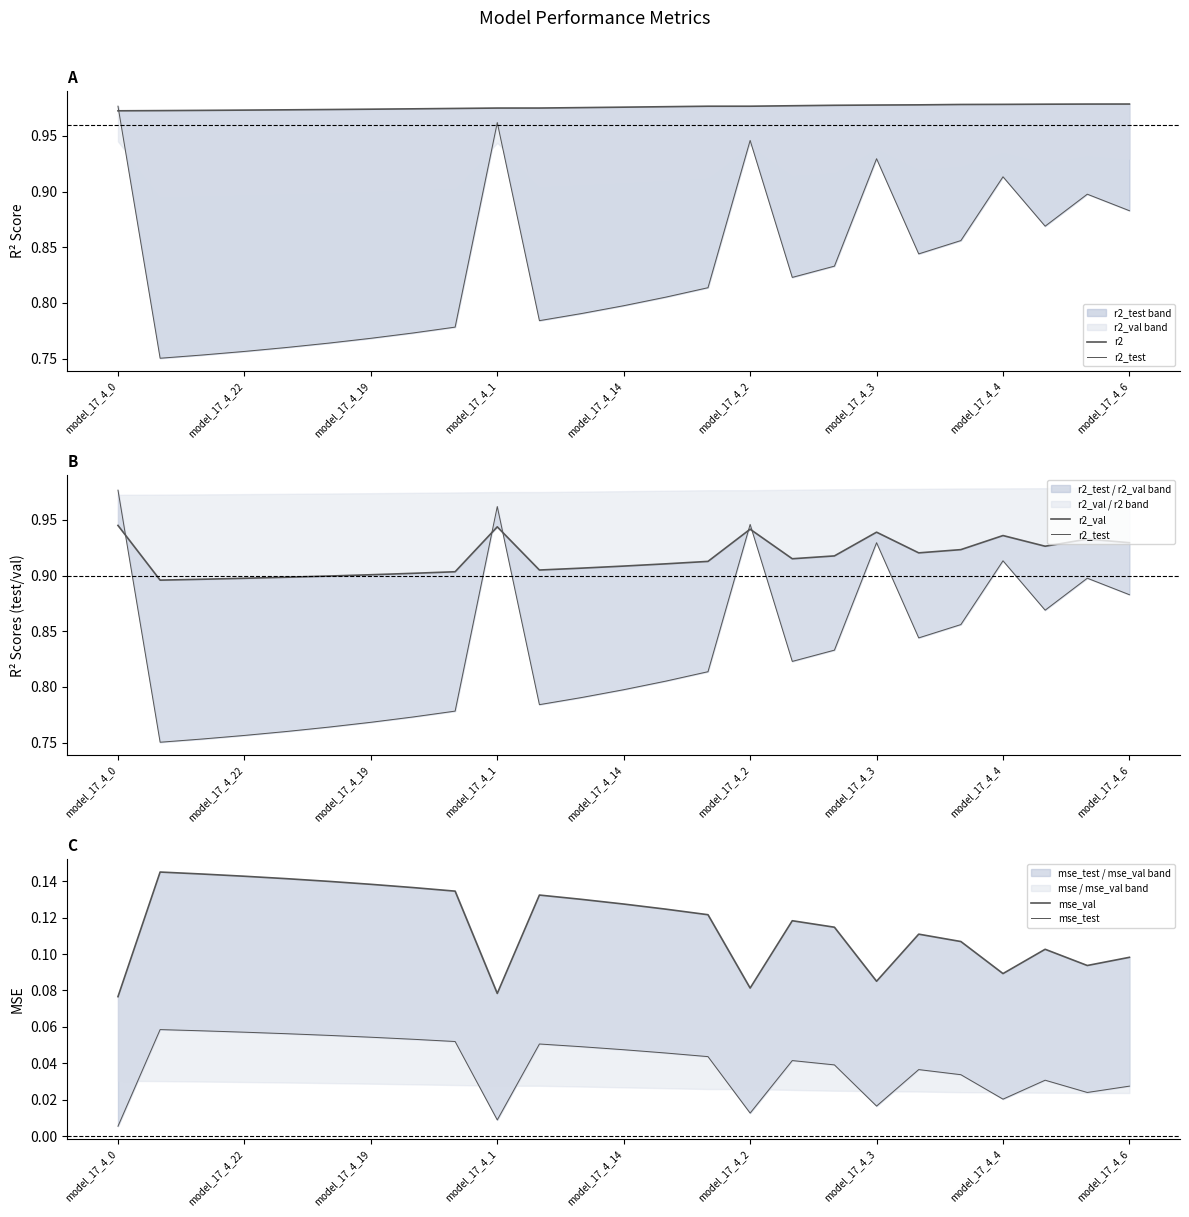

Does the chart have visible grid lines?

No